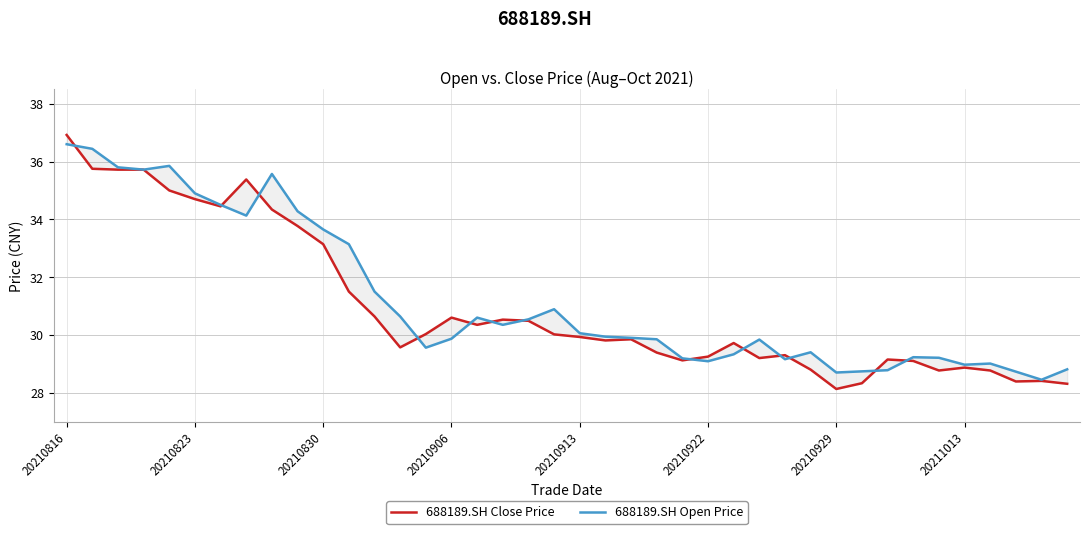

What are all the series names shown in the legend?

688189.SH Close Price, 688189.SH Open Price